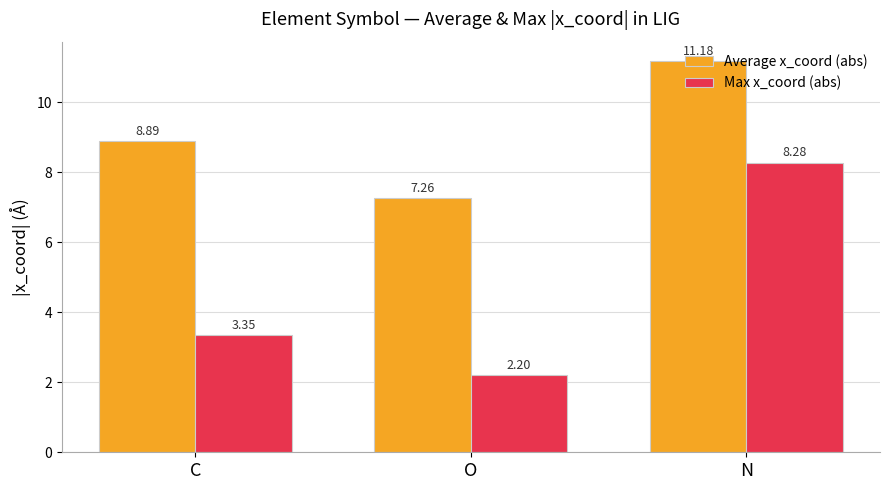

Which series has the largest range (max minus min)?

Max x_coord (abs)